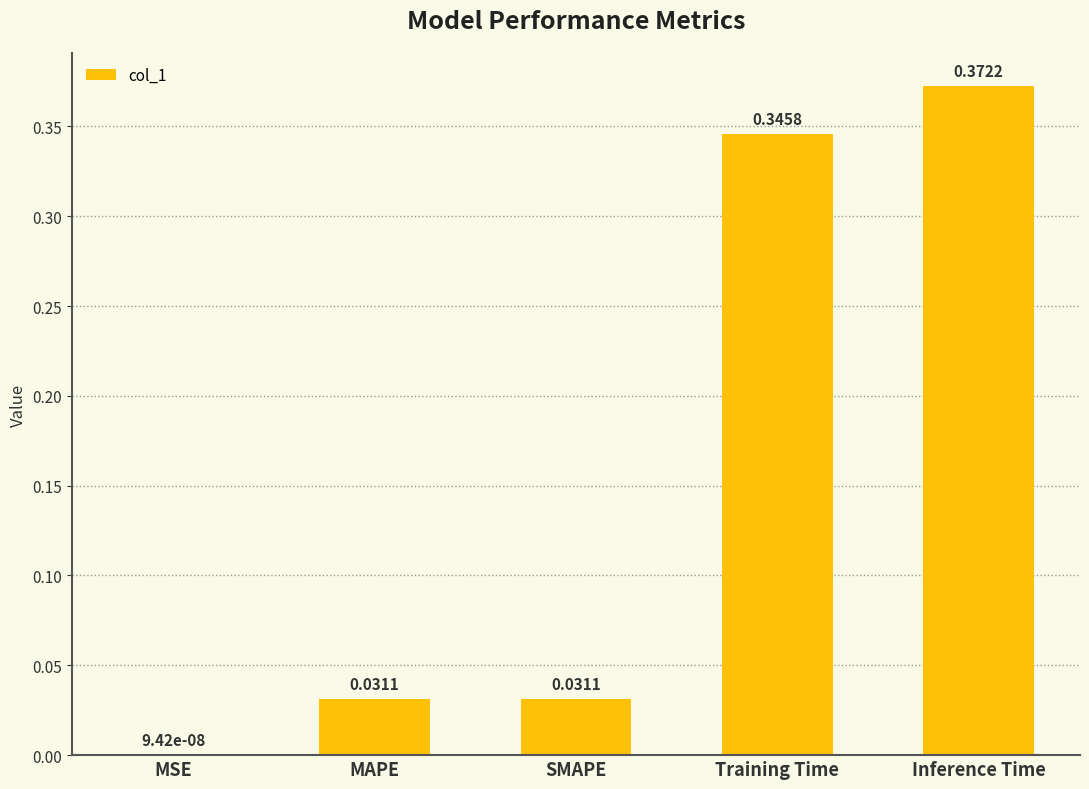

What is the change in value from SMAPE to Inference Time?

+0.3